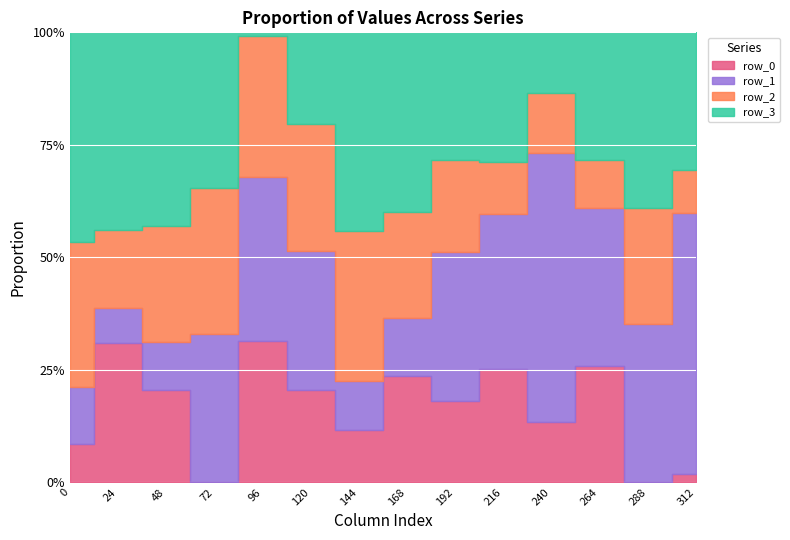

Which has a higher value, 96 or 48?

96